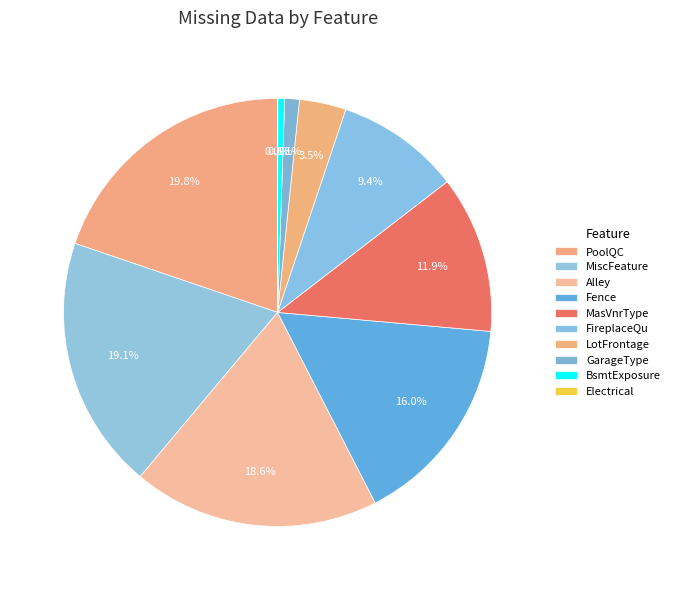

True or false: LotFrontage accounts for 1% of the total.

False